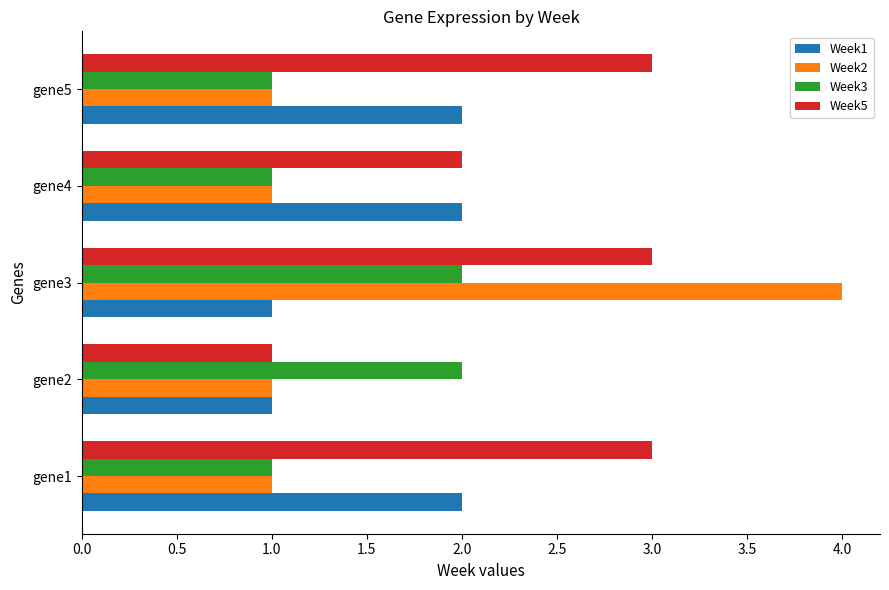

At which category is the sum across all series the highest?

gene3